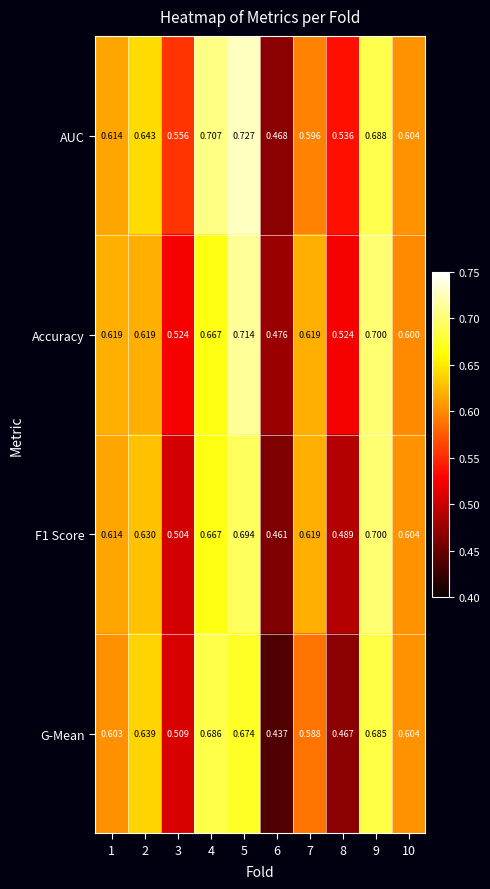

Which series changed the most between 2 and 8?

G-Mean